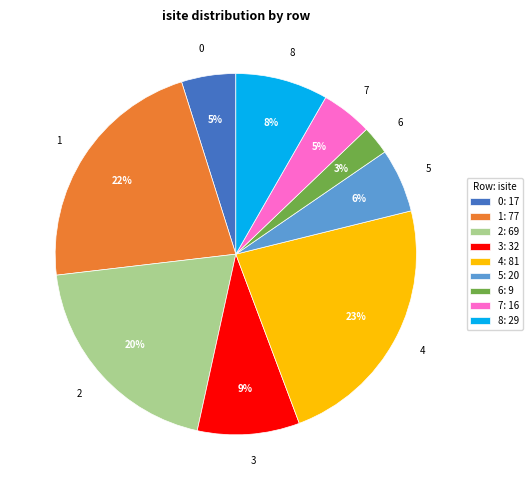

What is the ratio of the value at 6: 9 to the value at 3: 32?

0.3